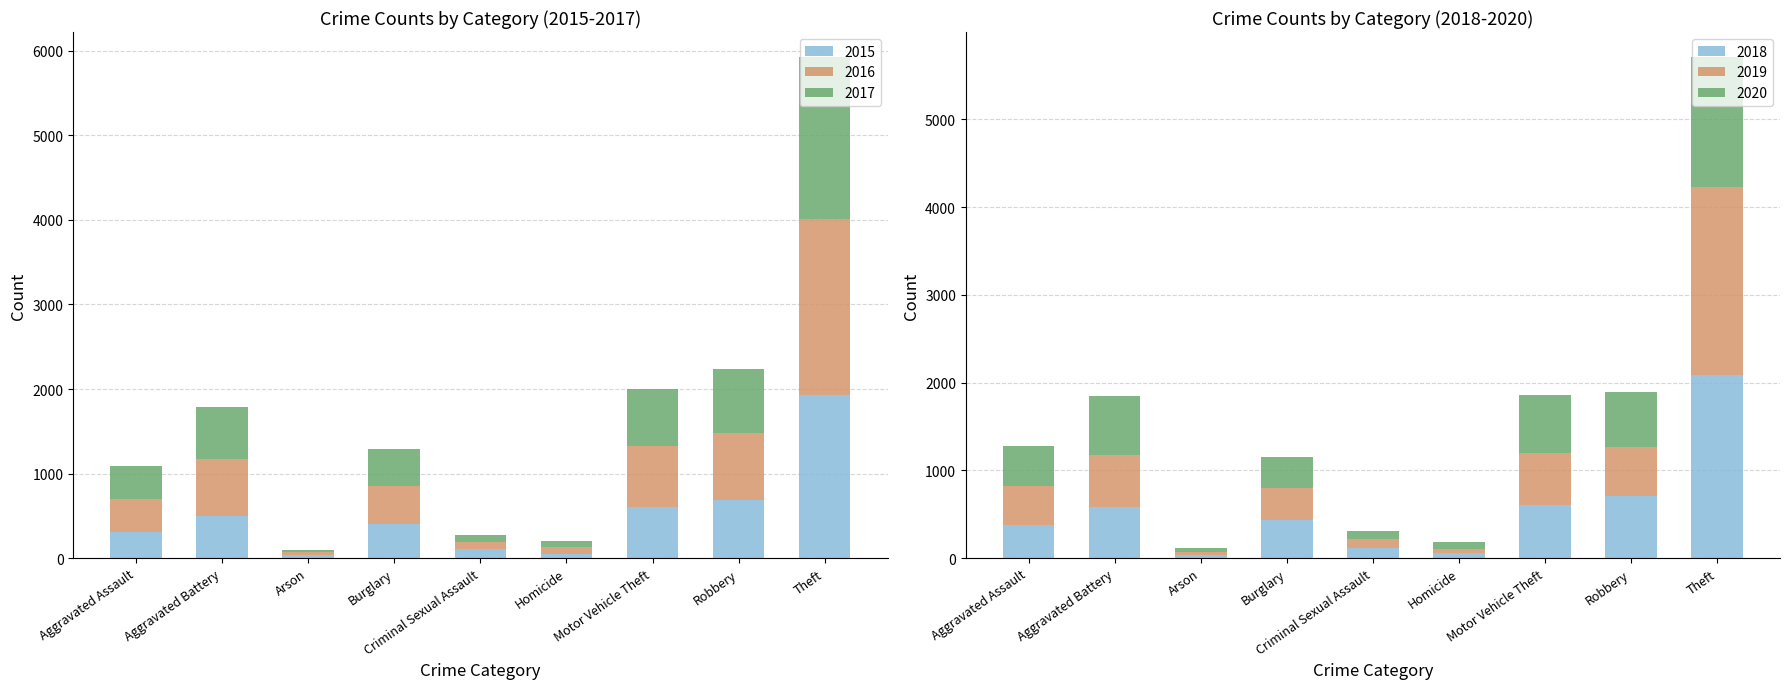

True or false: 2017 has a value of 664 at Motor Vehicle Theft.

True